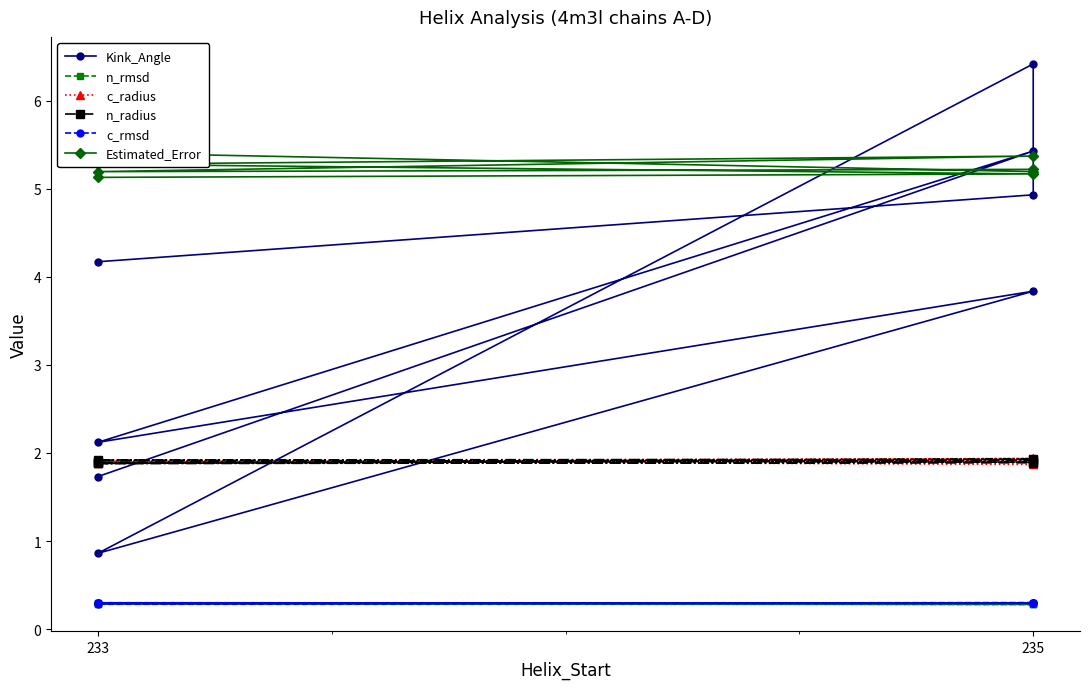

The Kink_Angle series shows 2.8 at 233. True or false?

False